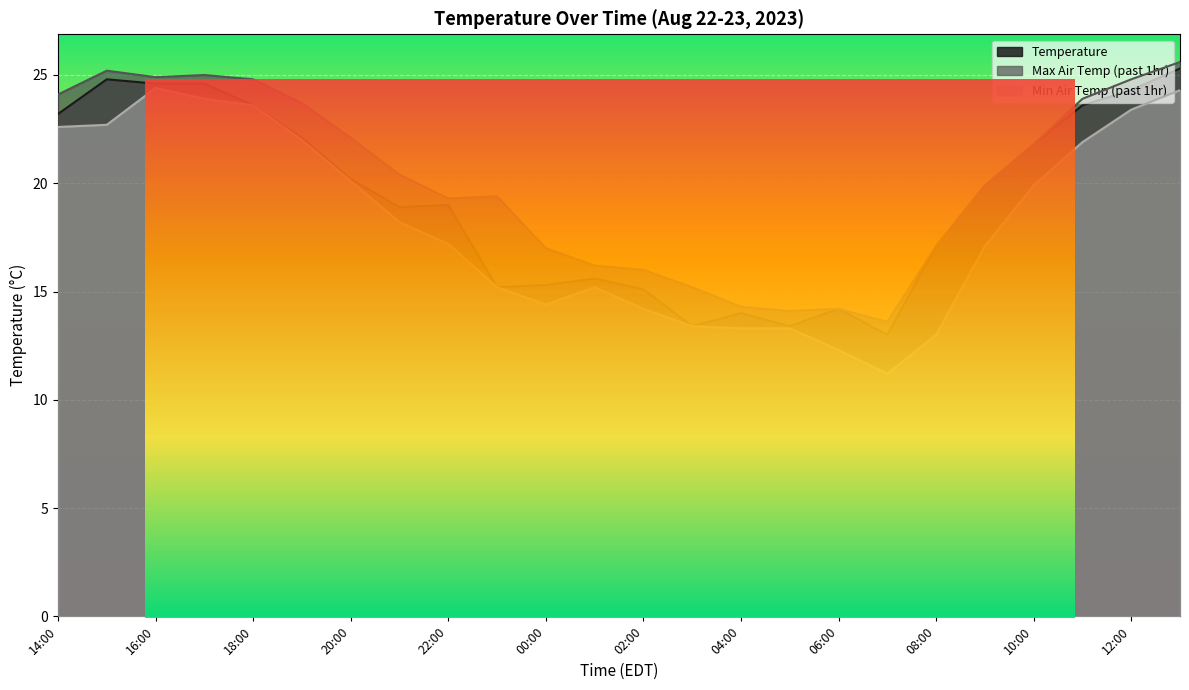

What position from the right is 20:00?

18